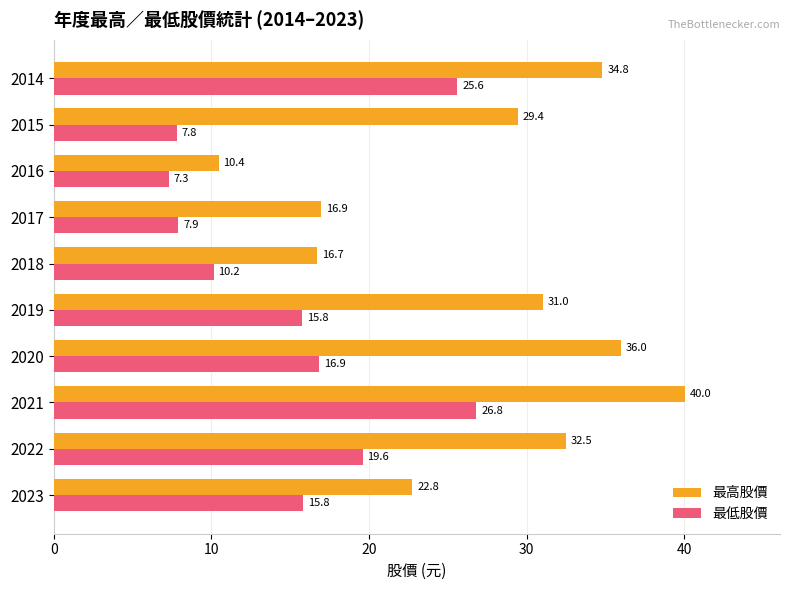

Where is 最高股價 nearest to the value 25?

2023